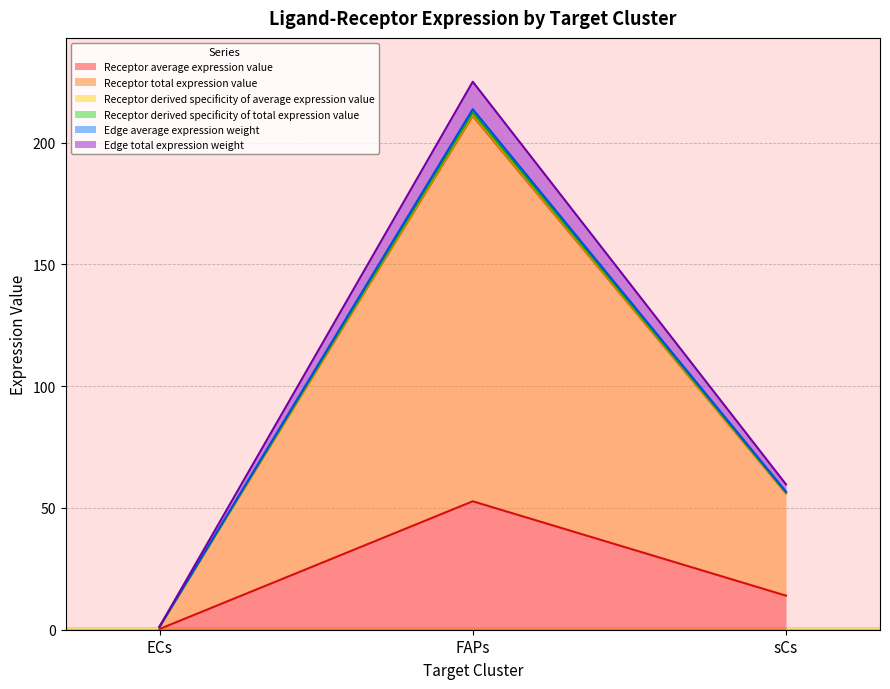

What is the average value of the Receptor average expression value series?

22.3